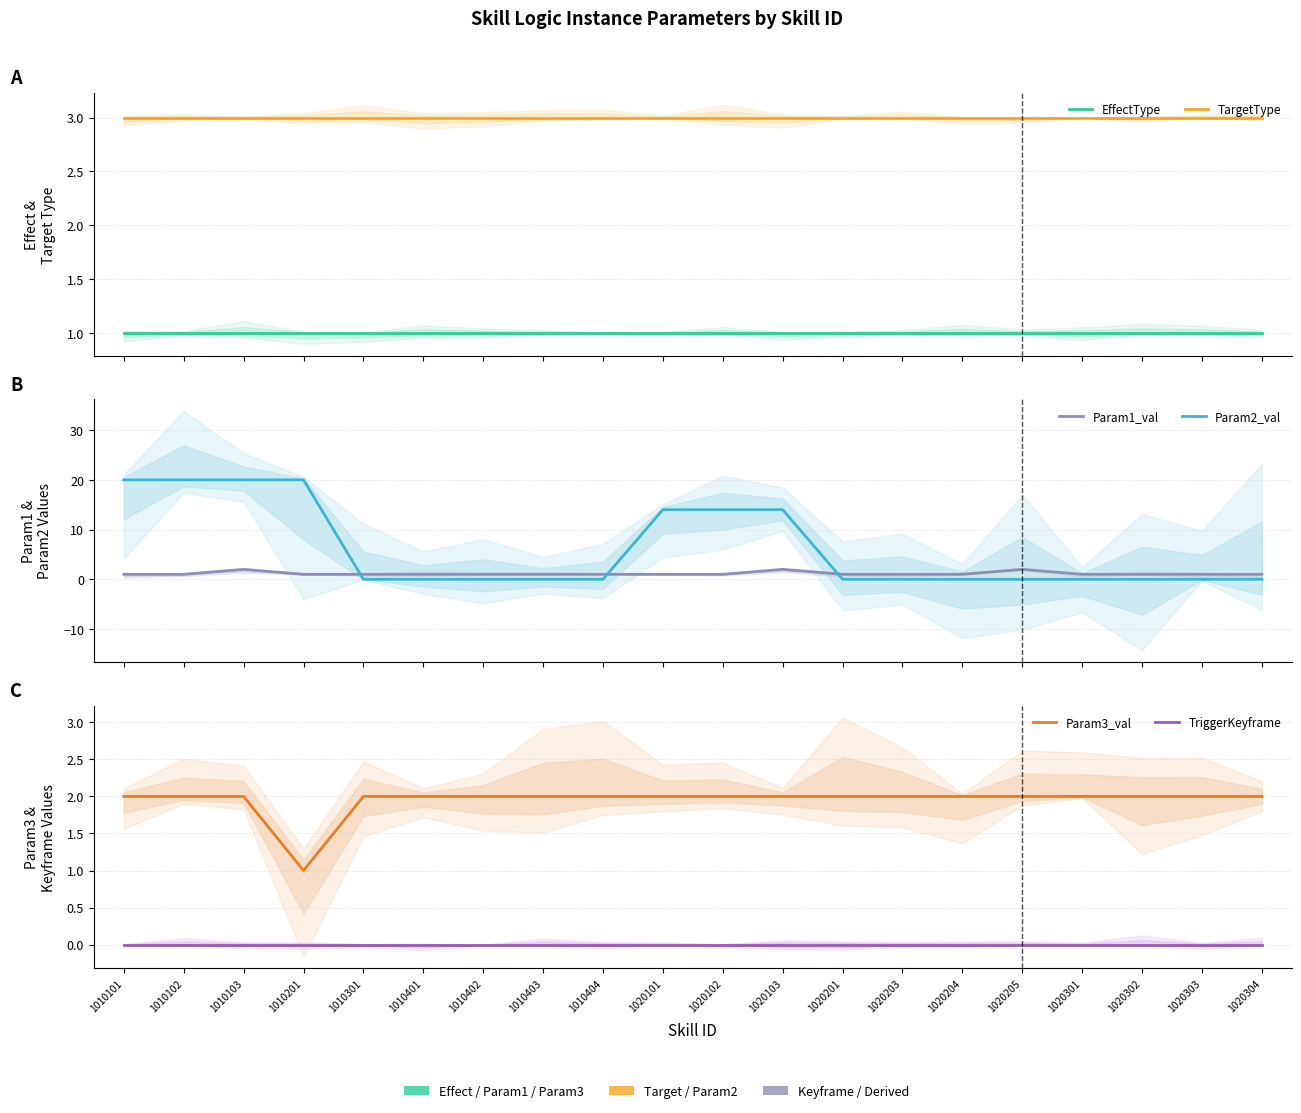

What is the value of the Param3_val point at the 13th from the left?

2